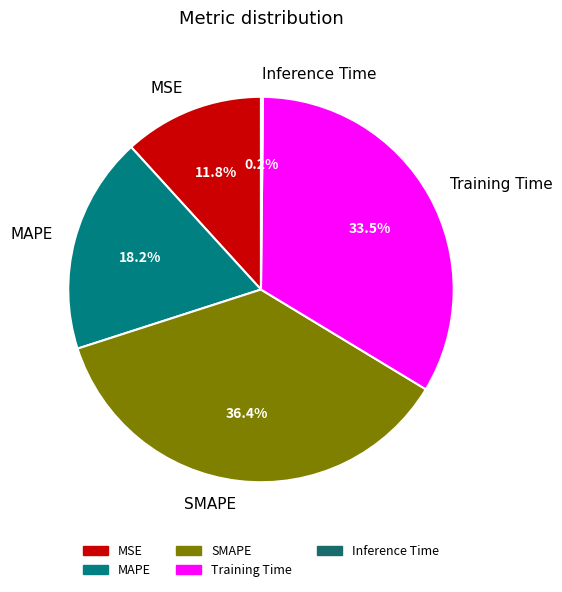

True or false: Training Time accounts for 40% of the total.

False